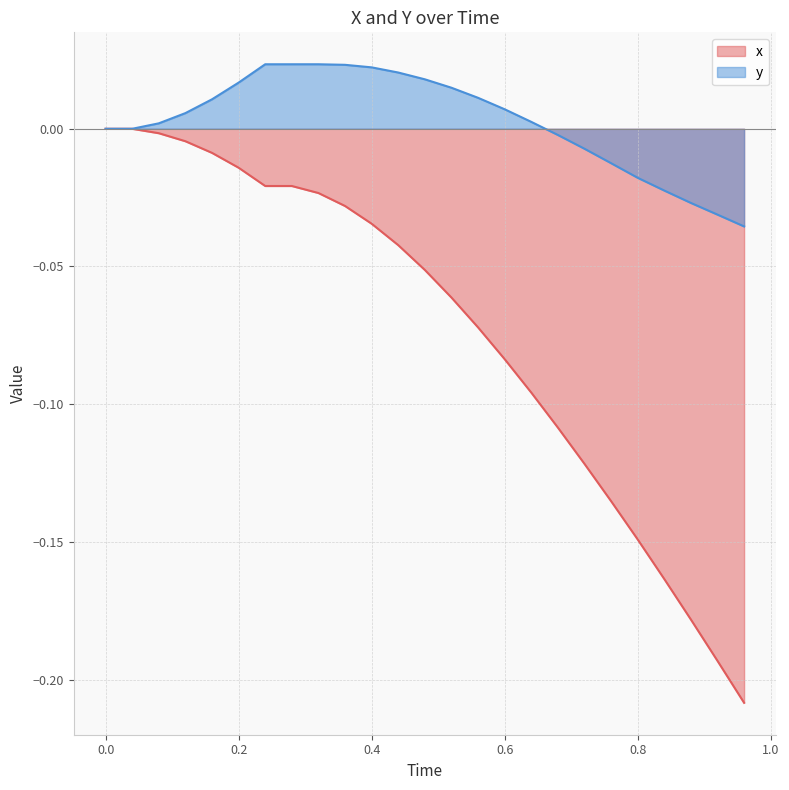

What is the difference between the second highest and second lowest values in the x series?

0.2